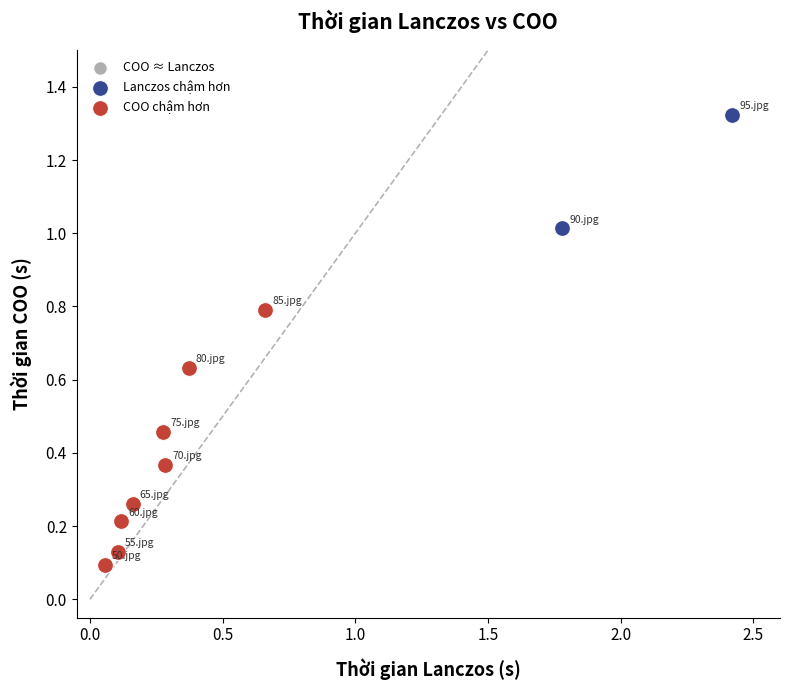

Which series reaches the minimum Y coordinate?

COO chậm hơn